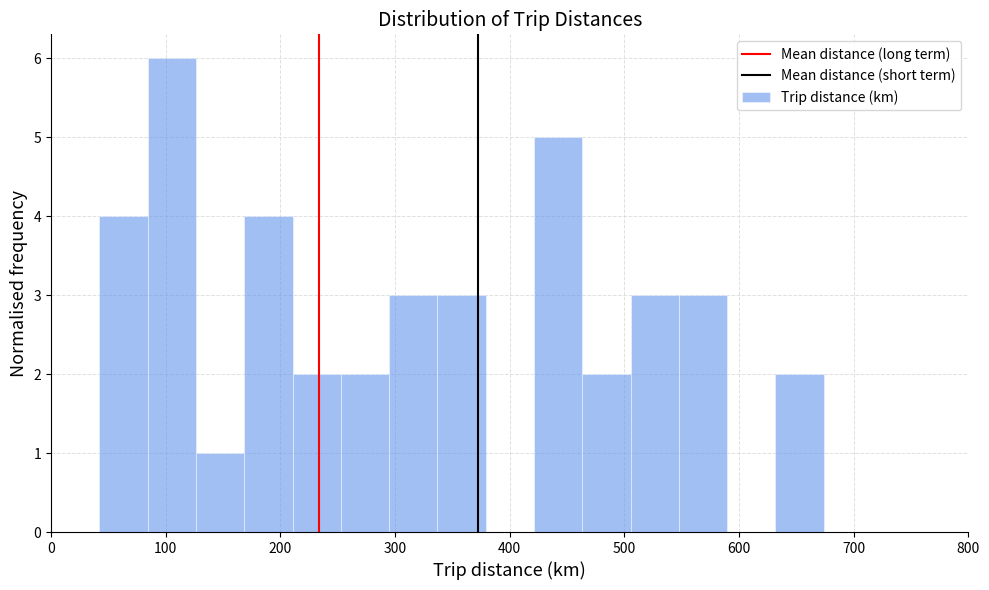

Reading left to right, list every bar in this chart as the range it spans on the x-axis followed by its height. Neither the bar edges nor the heights are printed on the chart, so give them approximately, as read against the axes.

40 to 80: 4
80 to 130: 6
130 to 170: 1
170 to 210: 4
210 to 250: 2
250 to 290: 2
290 to 340: 3
340 to 380: 3
380 to 420: 0
420 to 460: 5
460 to 510: 2
510 to 550: 3
550 to 590: 3
590 to 630: 0
630 to 670: 2